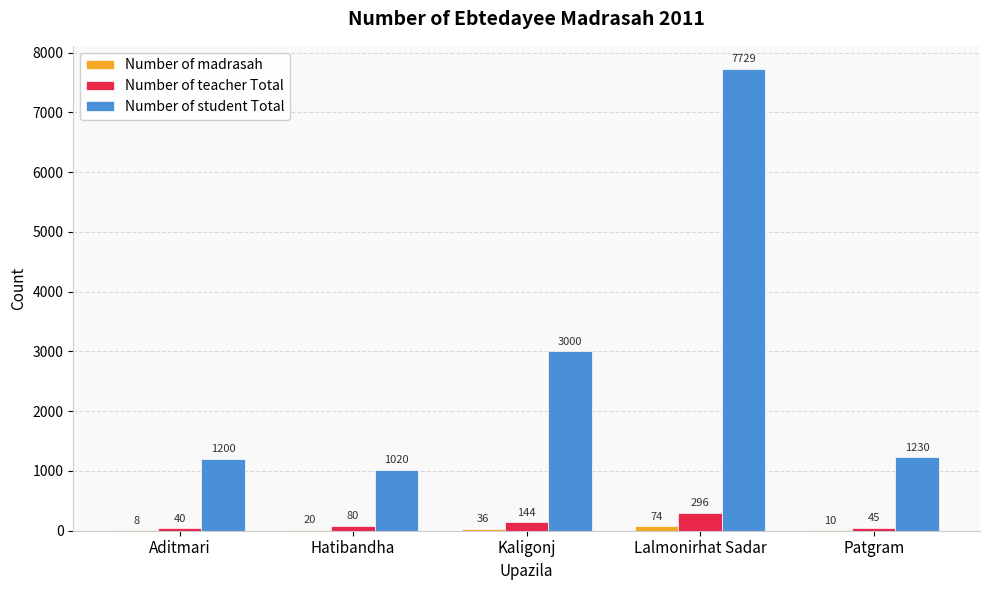

At which category does the chart reach its peak across all series?

Lalmonirhat Sadar